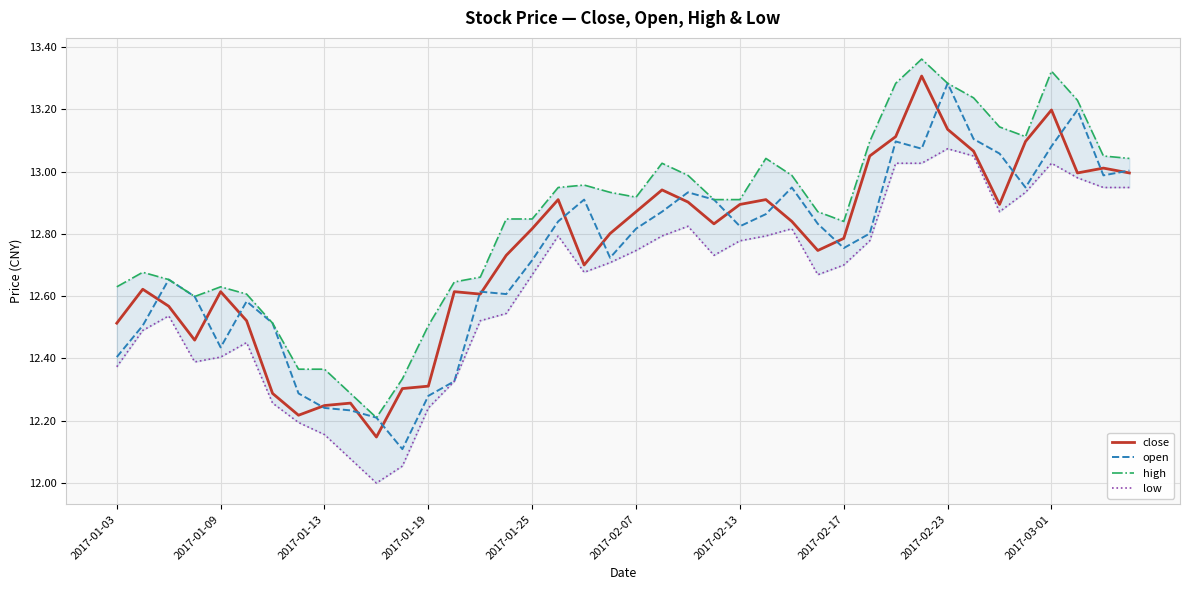

How many lines are shown in the chart?

4